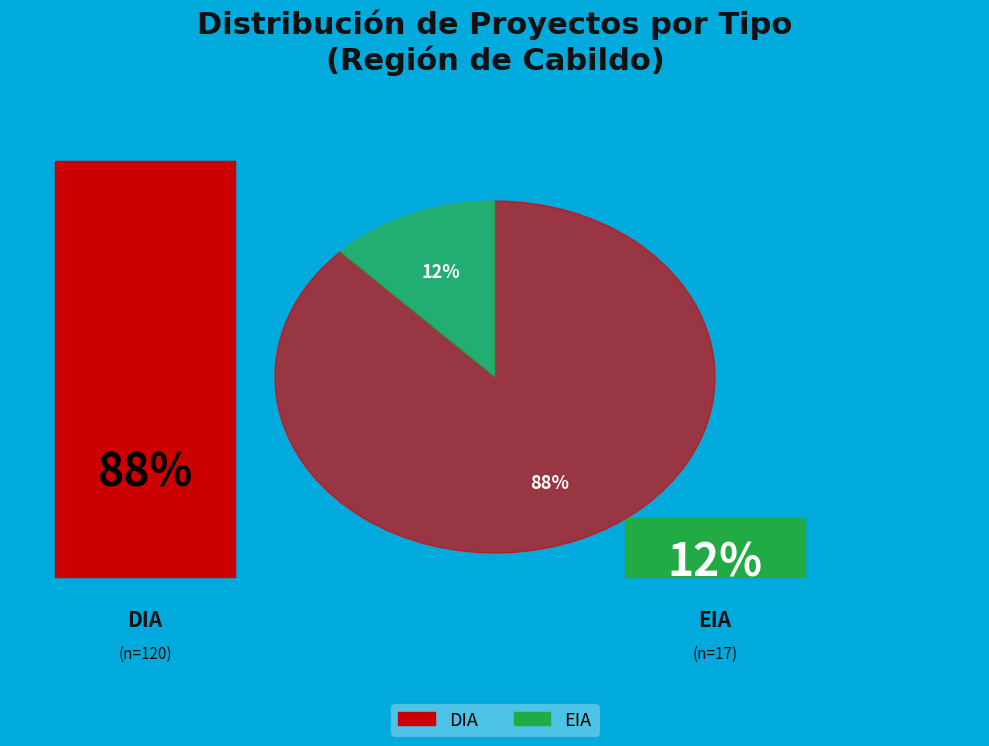

To the nearest percent, what portion does DIA represent?

88%